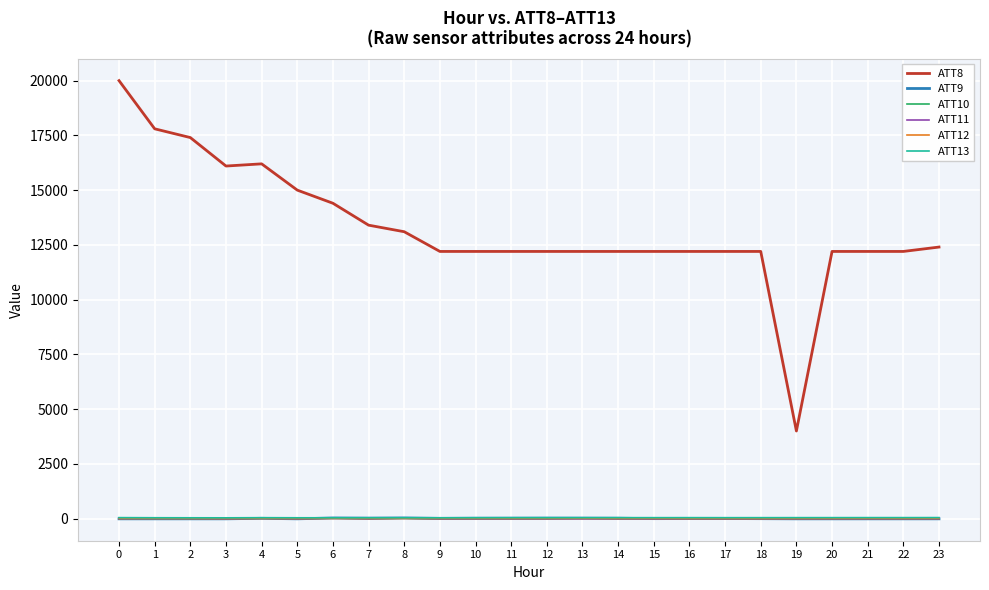

True or false: ATT8 and ATT11 cross at least once.

False